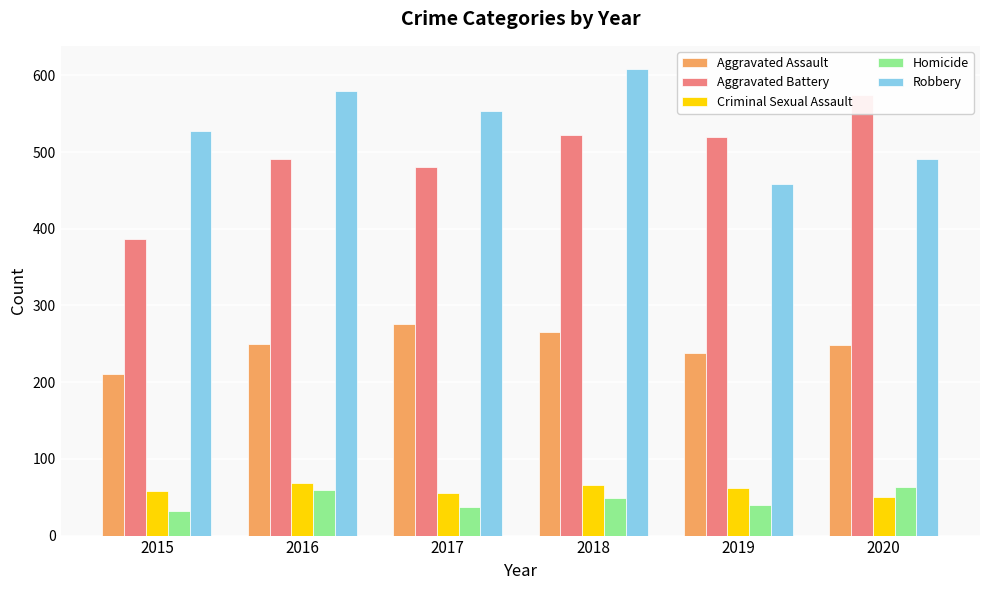

The Criminal Sexual Assault series shows 74 at 2020. True or false?

False